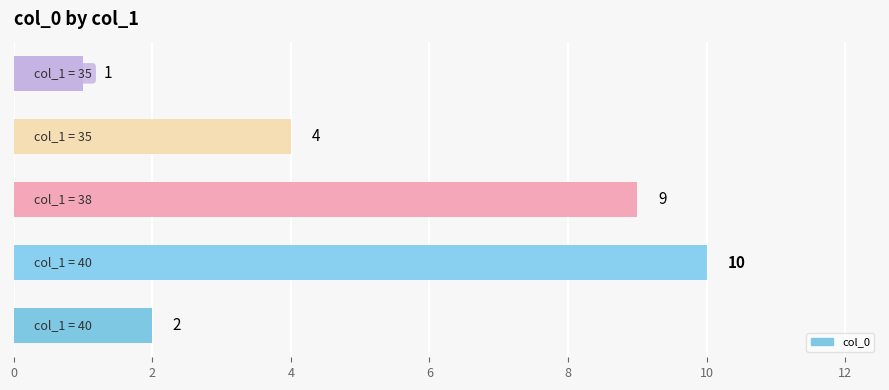

What is the greatest value displayed?

10